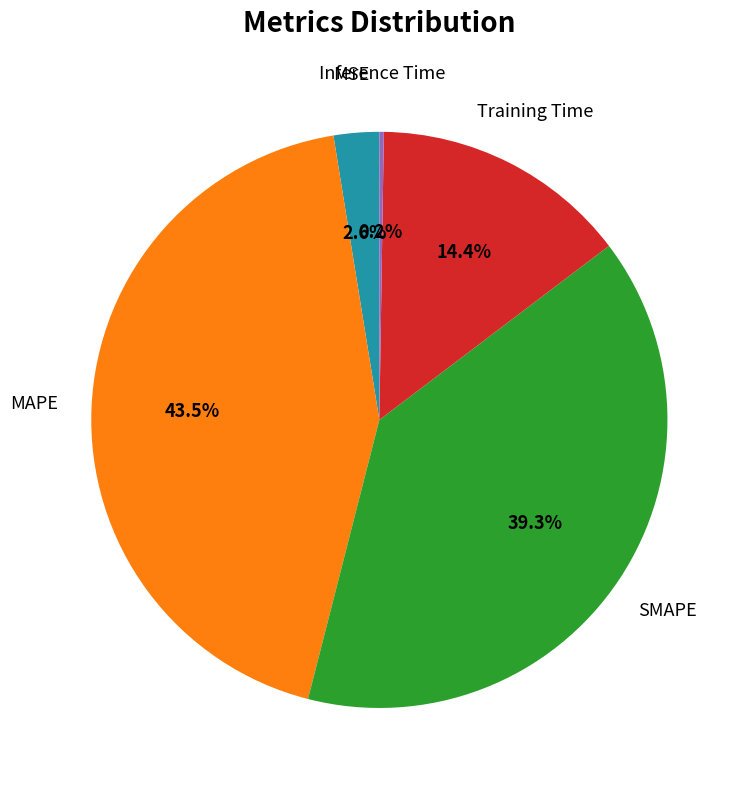

Is there a majority slice in this chart?

No